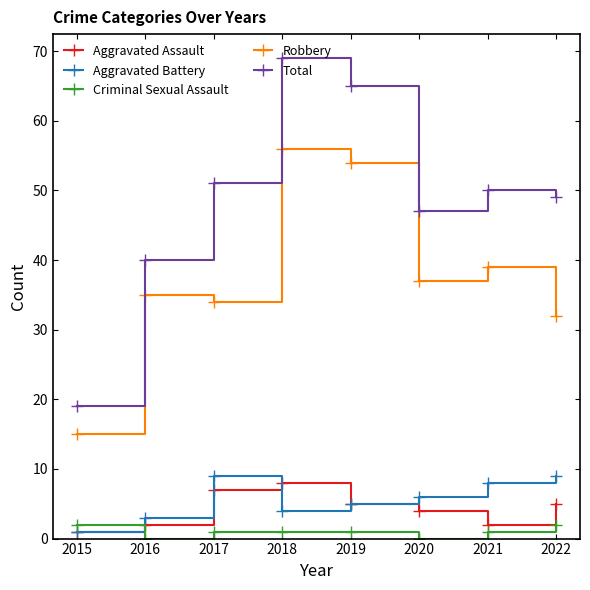

Where is the first local maximum for Robbery?

2016